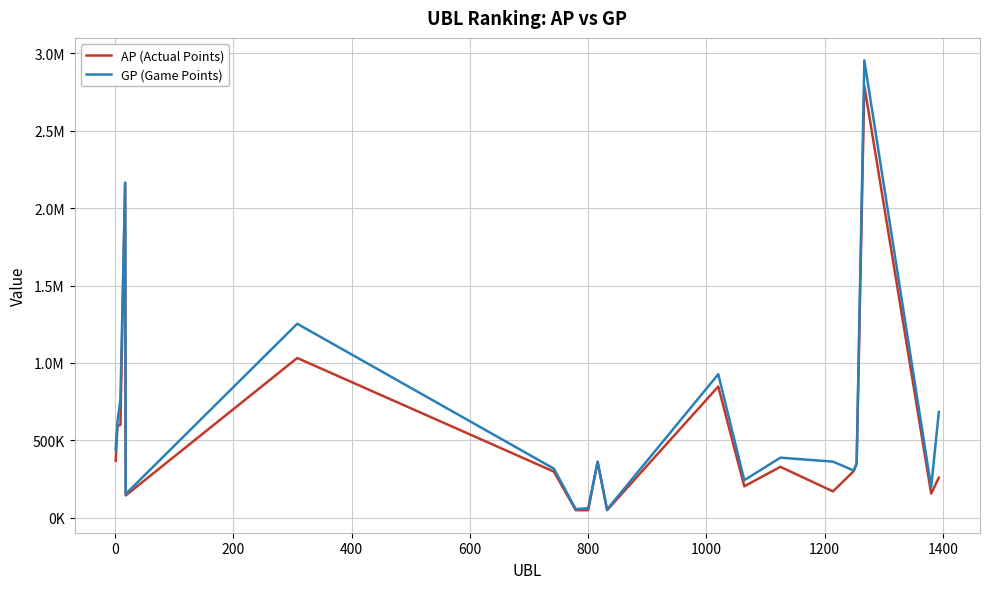

What are all the series names shown in the legend?

AP (Actual Points), GP (Game Points)